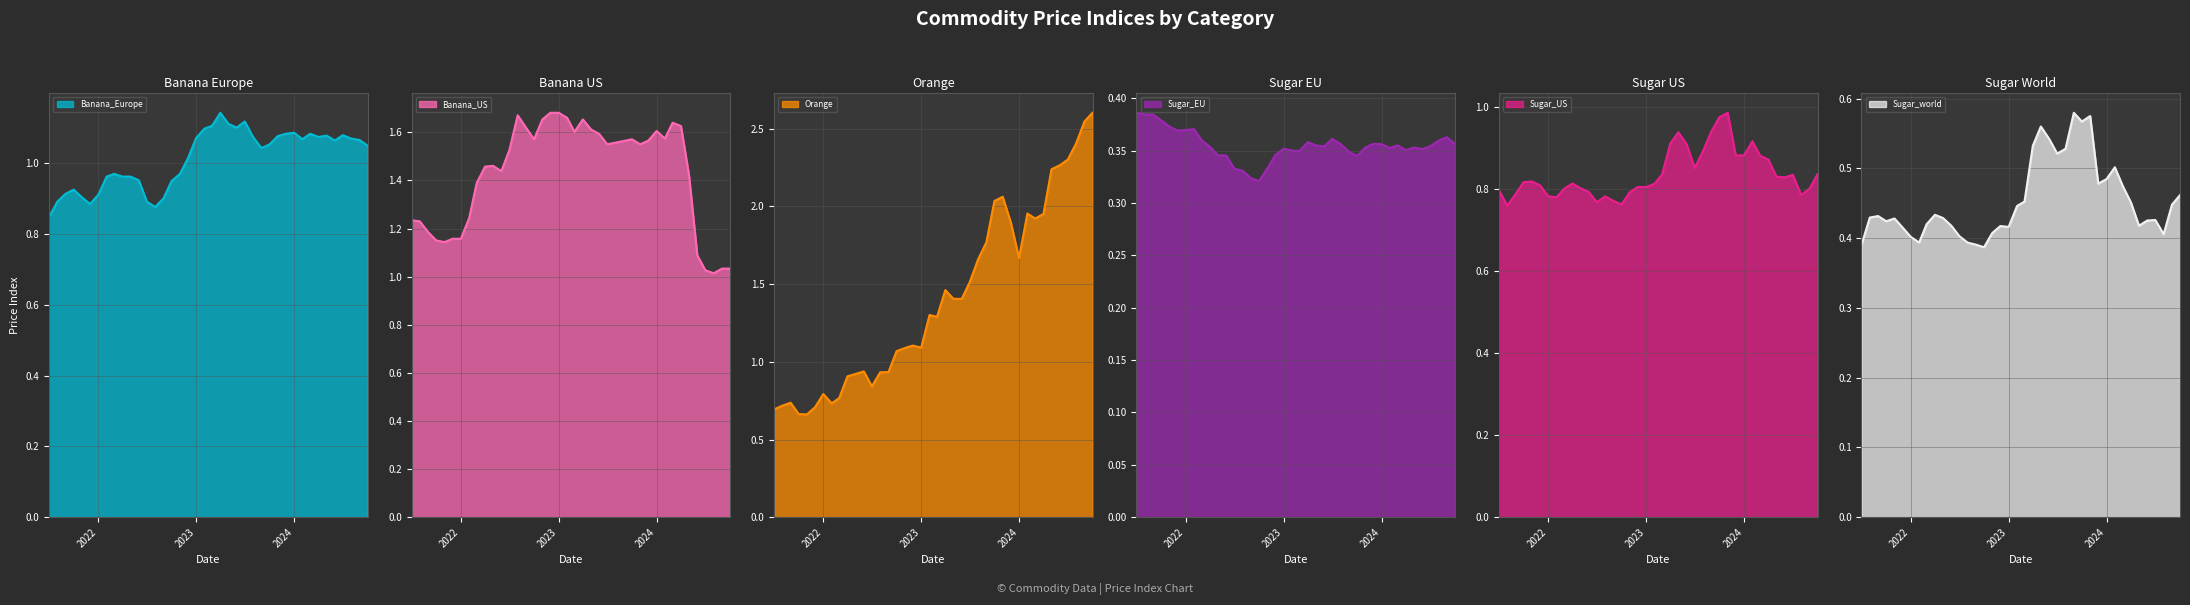

How many lines are shown in the chart?

6